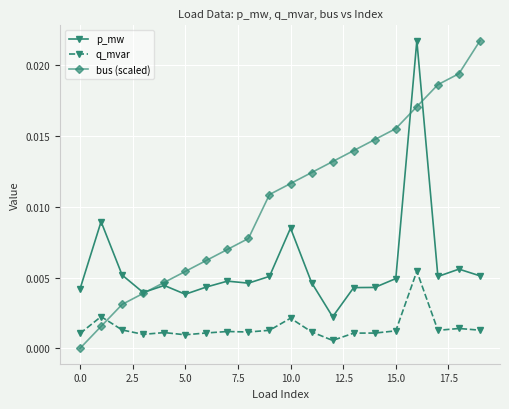

Which series has the largest total across all categories?

bus (scaled)